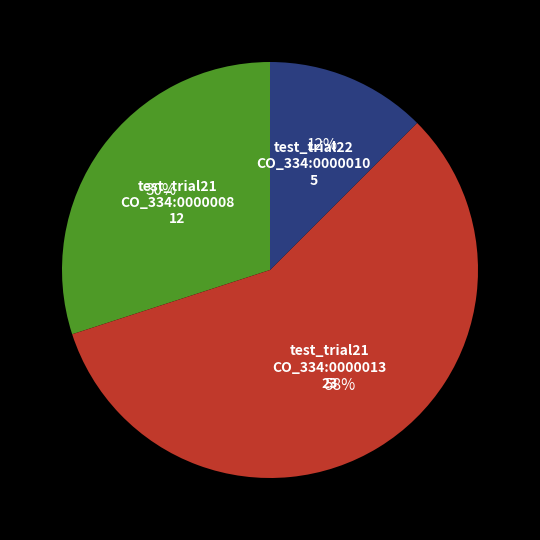

Does any single category account for the majority?

Yes